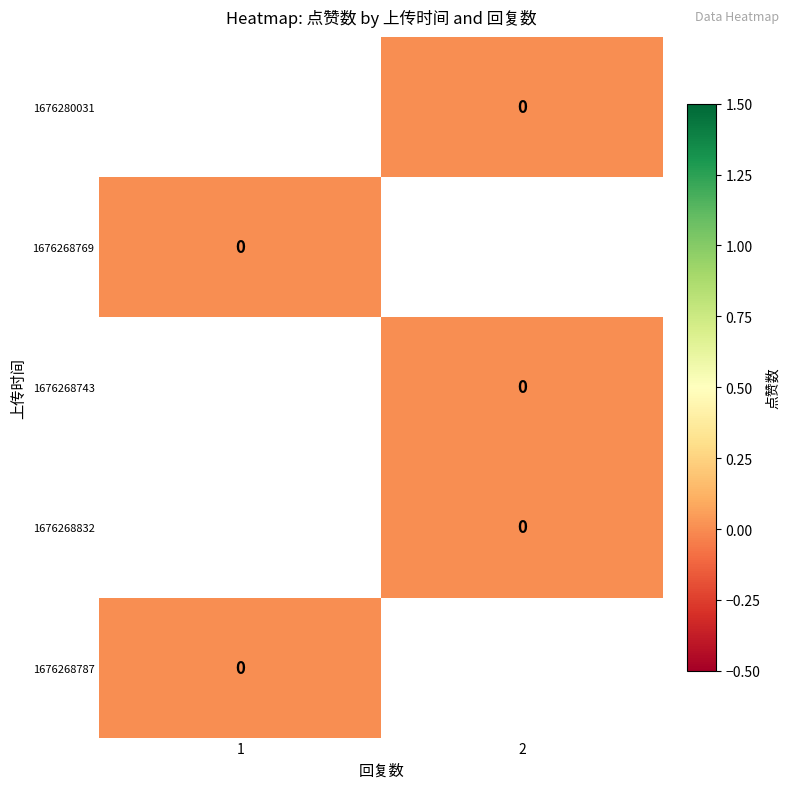

At 1, list the series in order from smallest to largest.

1676280031, 1676268769, 1676268743, 1676268832, 1676268787